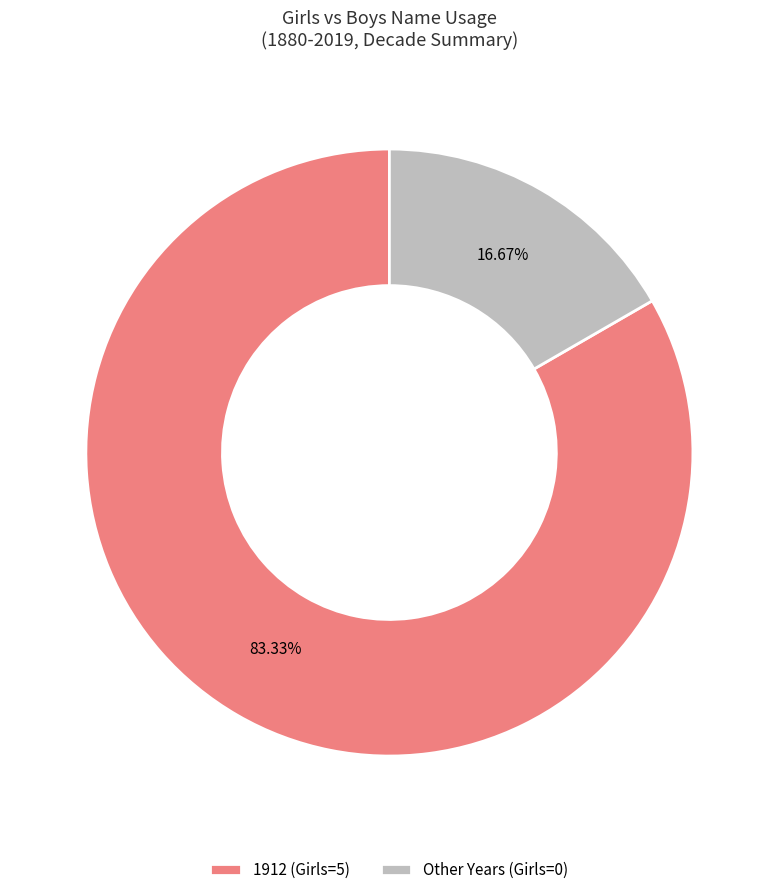

How many segments does this pie chart have?

2